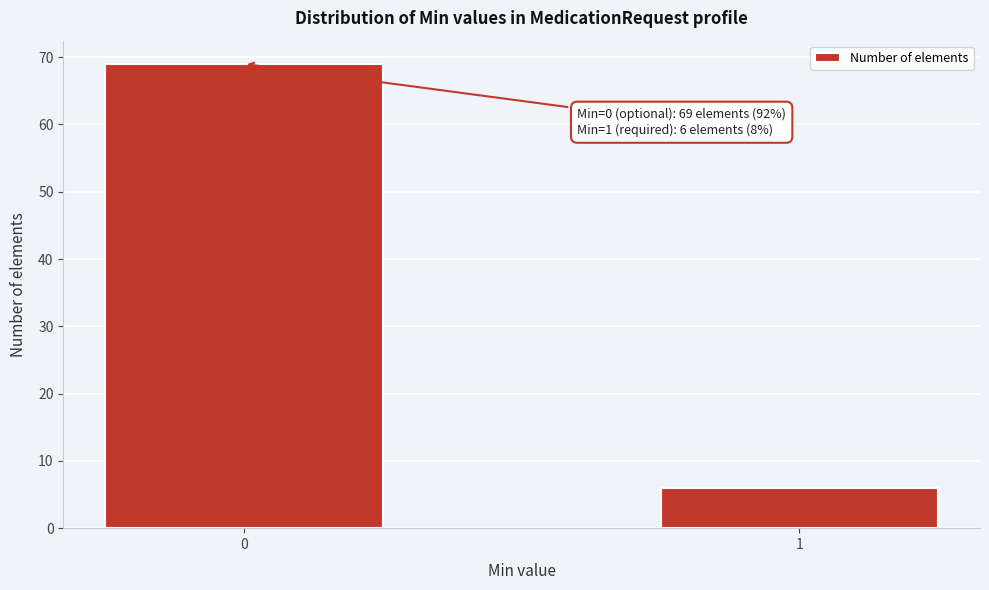

Reading left to right, extract all data points from this chart.

0=69	1=6